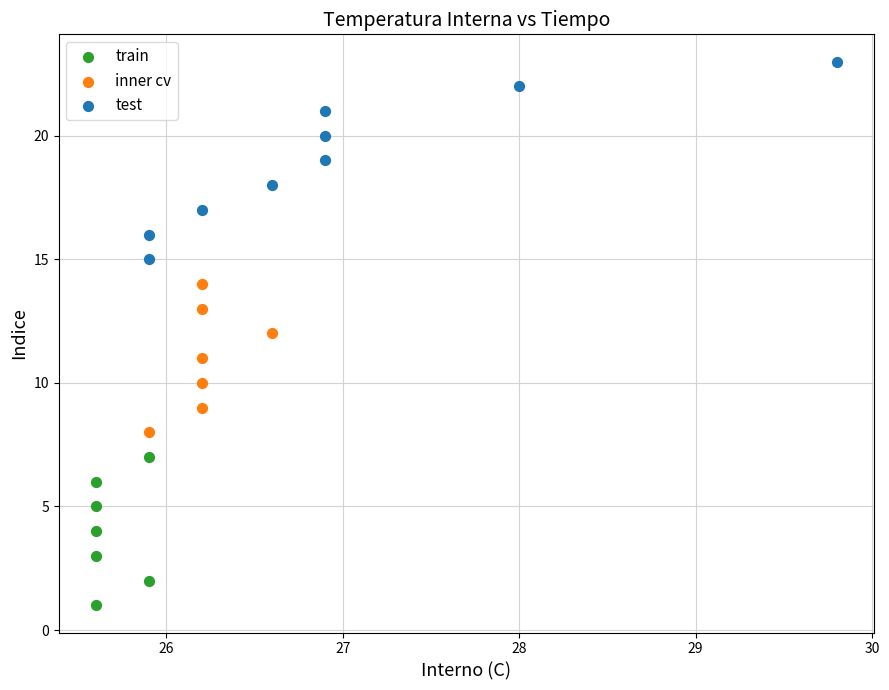

Which series has the largest Y range (max minus min)?

test